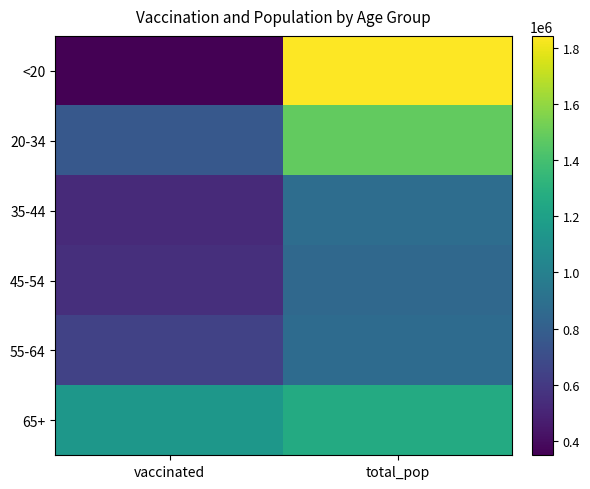

What is the total value across all series at total_pop?

7189020